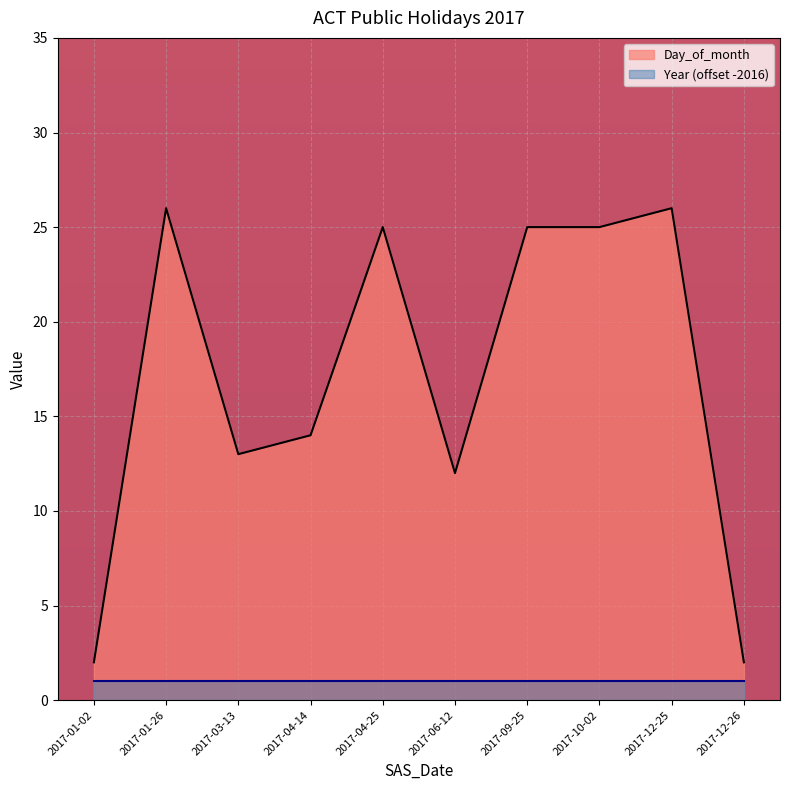

What position from the left is 2017-06-12?

6